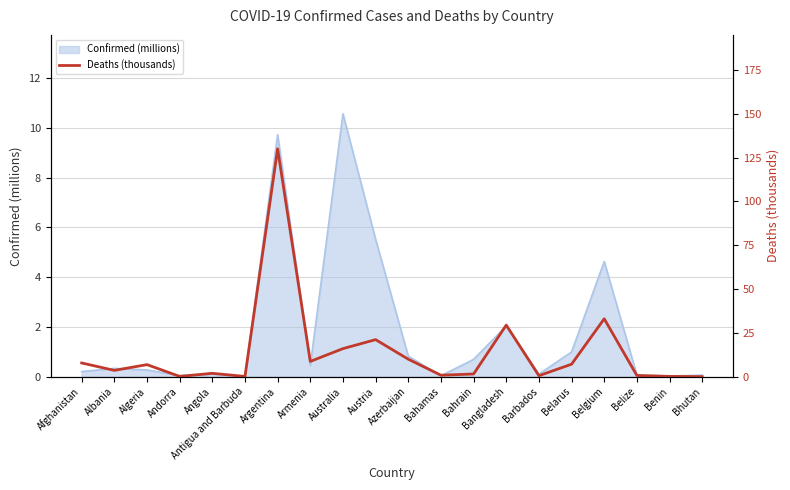

At which label is the value closest to 65?

Belgium